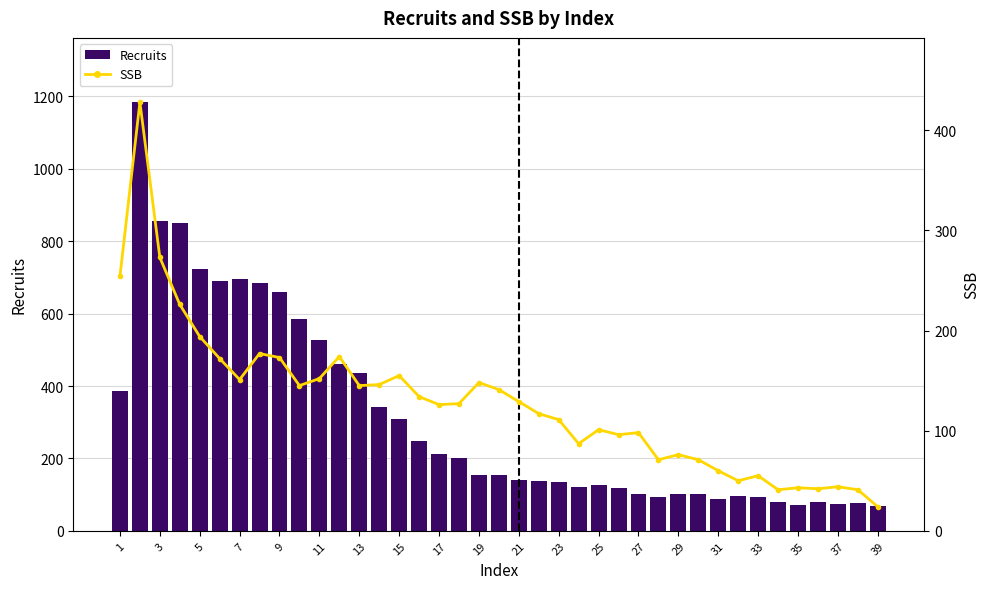

What is the value of the Recruits bar at the 9th from the left?

659